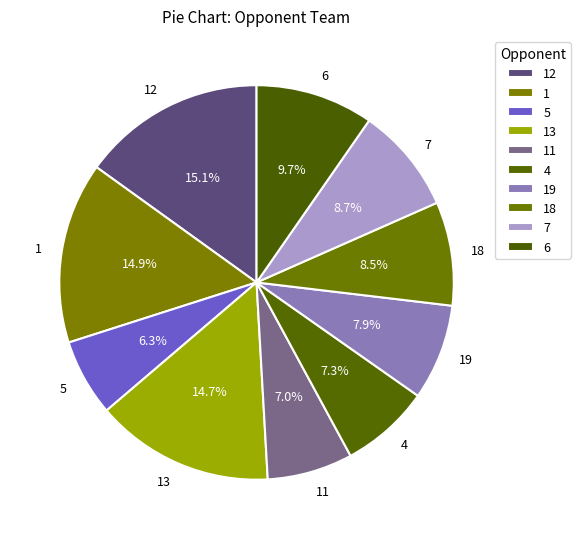

How many slices are in this pie chart?

10